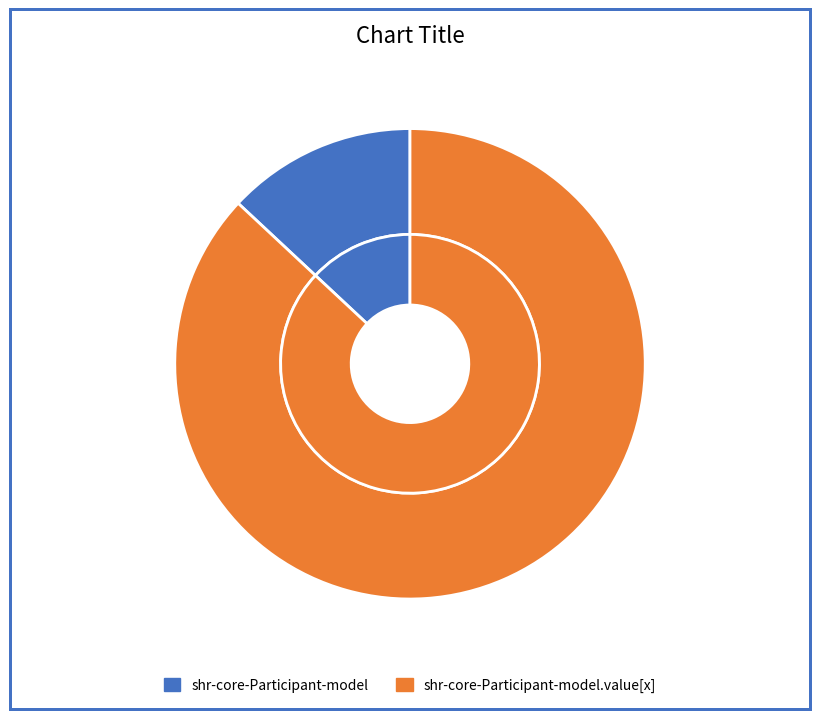

Rank the categories by value from highest to lowest.

shr-core-Participant-model.value[x], shr-core-Participant-model